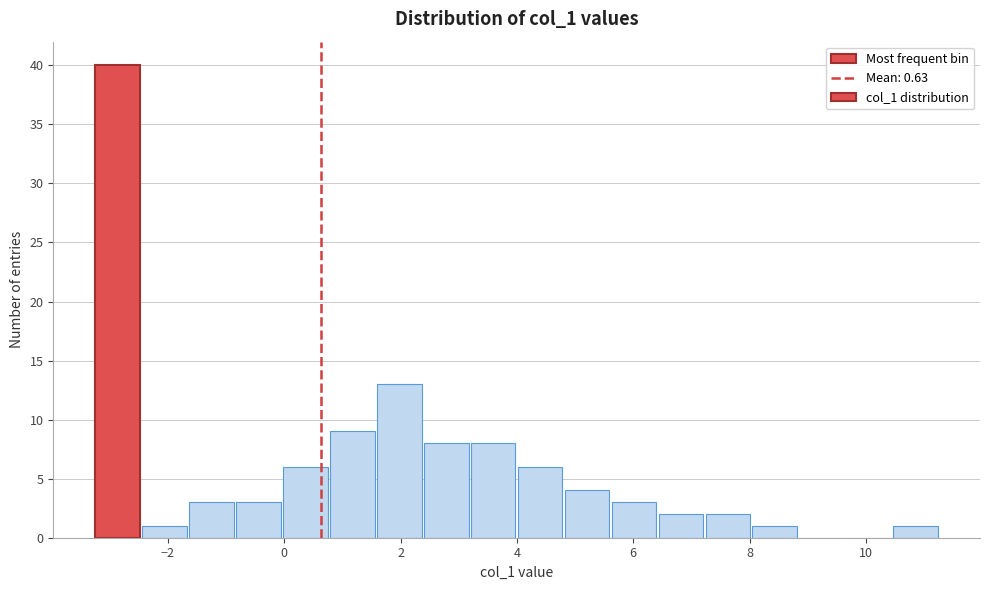

Over which range of the x-axis is the bar tallest?

-3.2 to -2.4